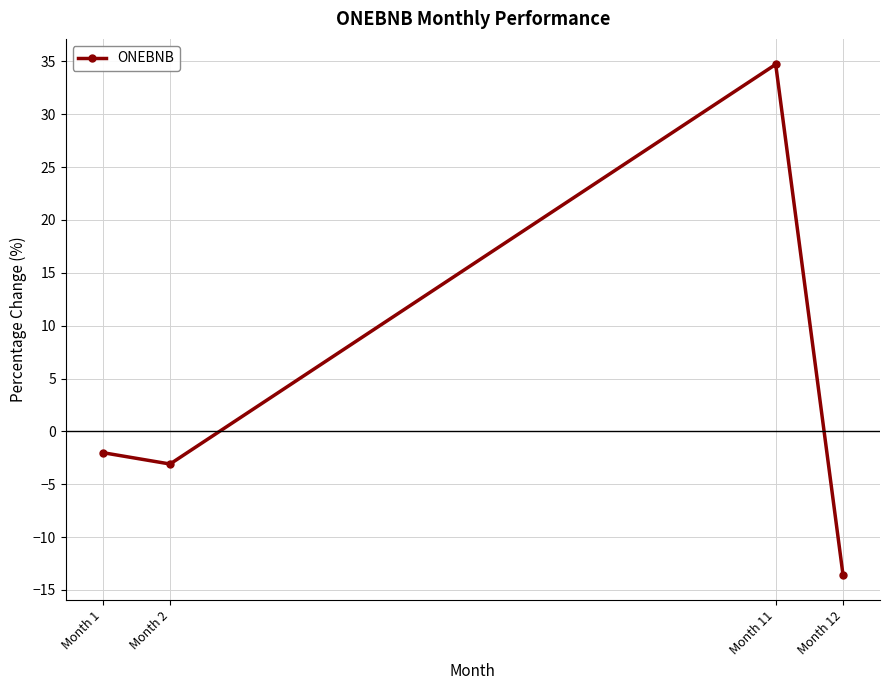

How many categories are shown in the chart?

4